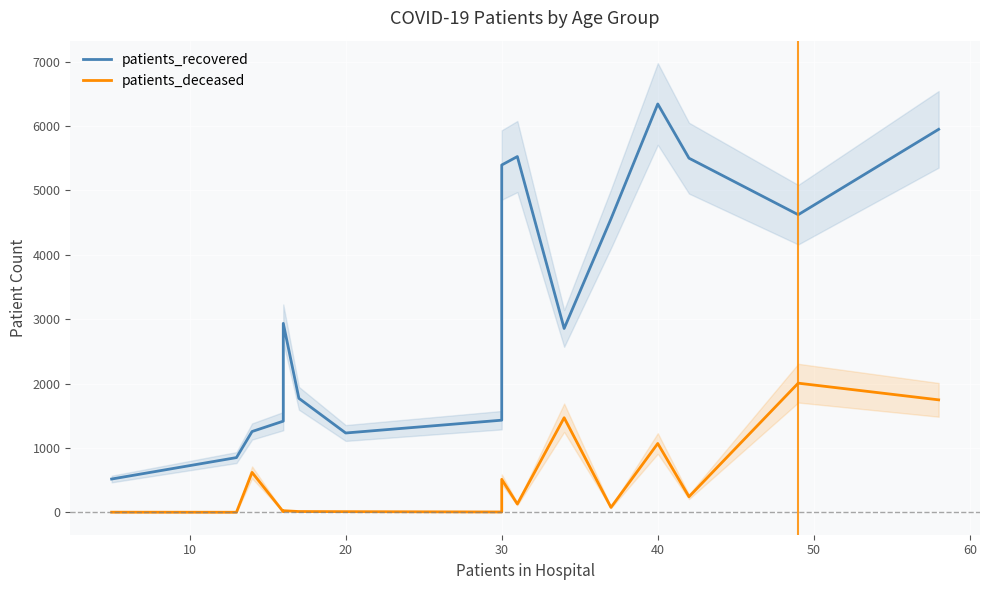

How many values in the patients_deceased series exceed 130?

7